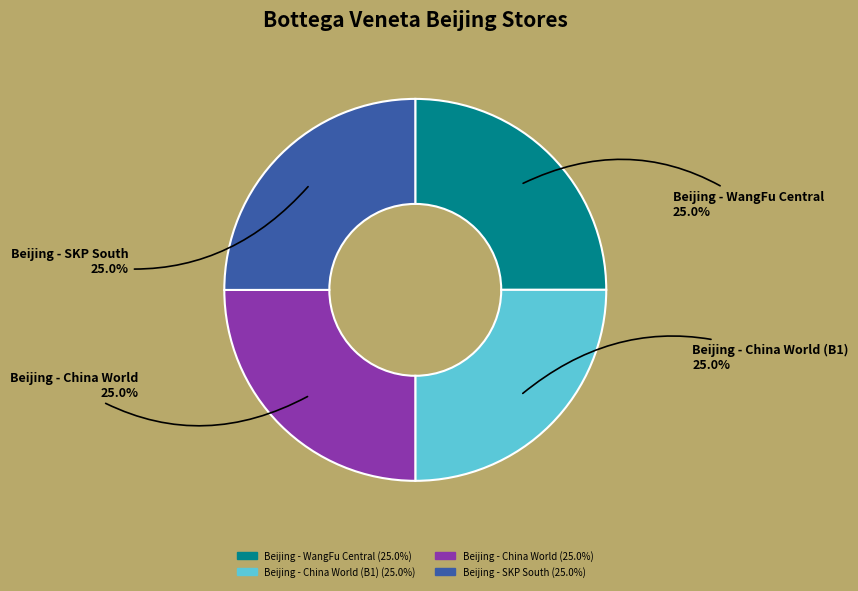

Is there any slice that represents more than half of the pie?

No